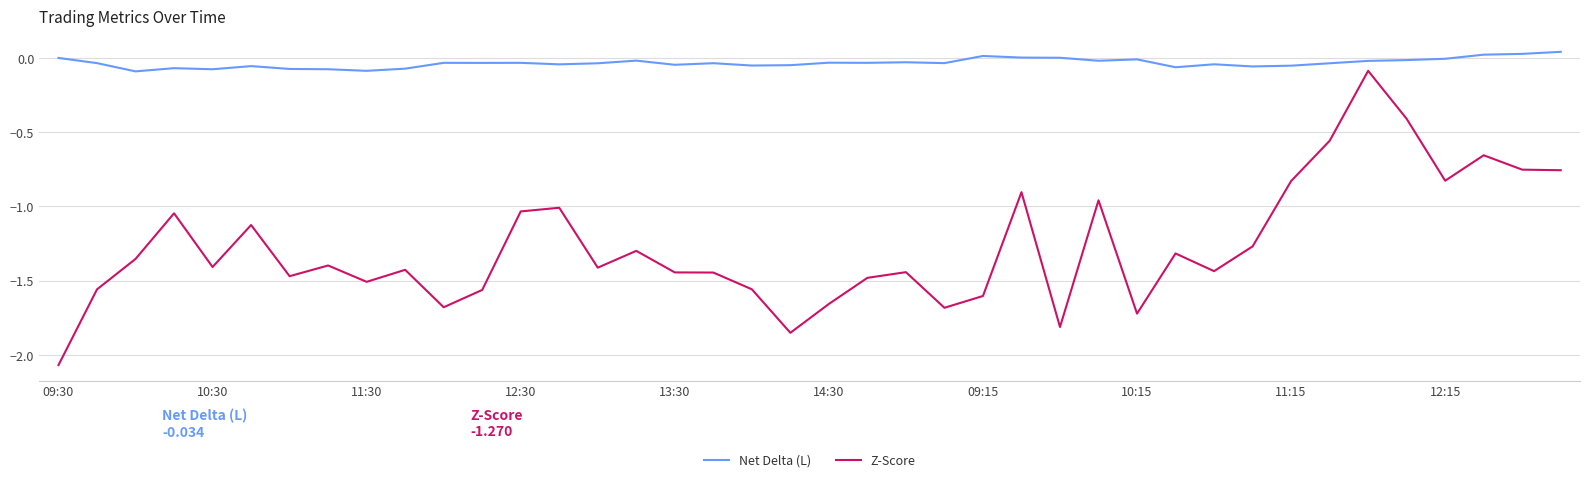

True or false: Net Delta (L) and Z-Score intersect in this chart.

False